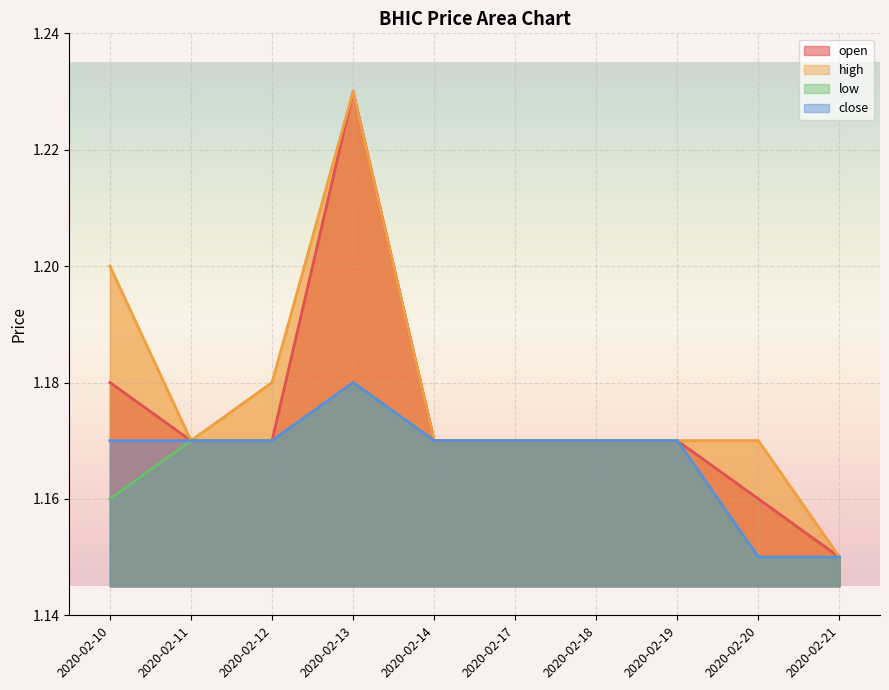

True or false: close and low cross at least once.

False